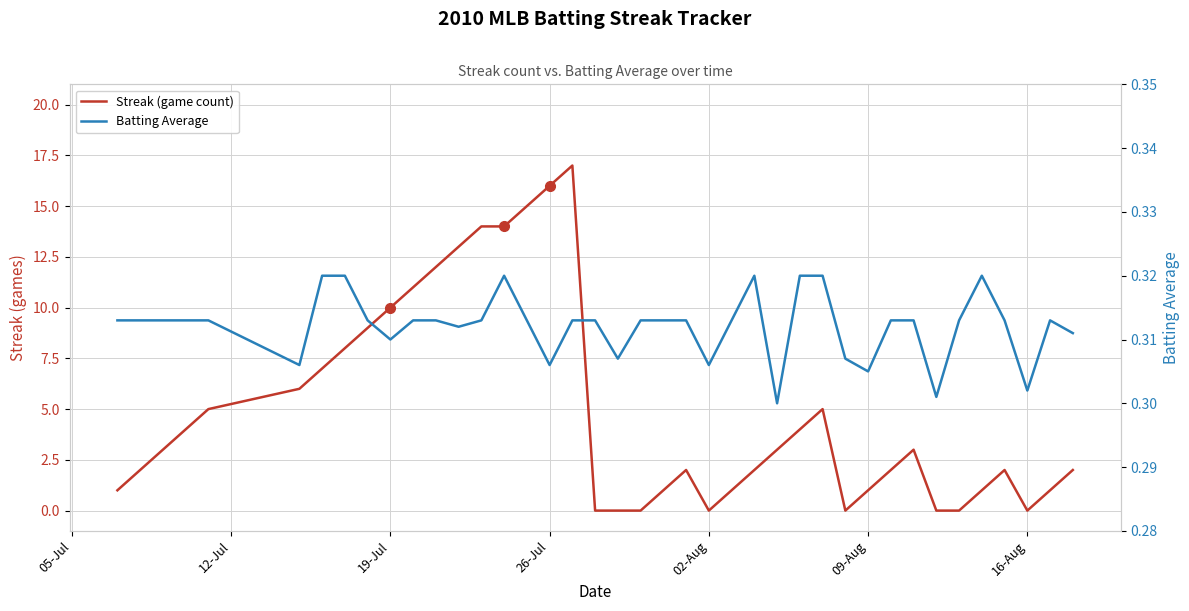

Which series has the largest total across all categories?

Streak (game count)